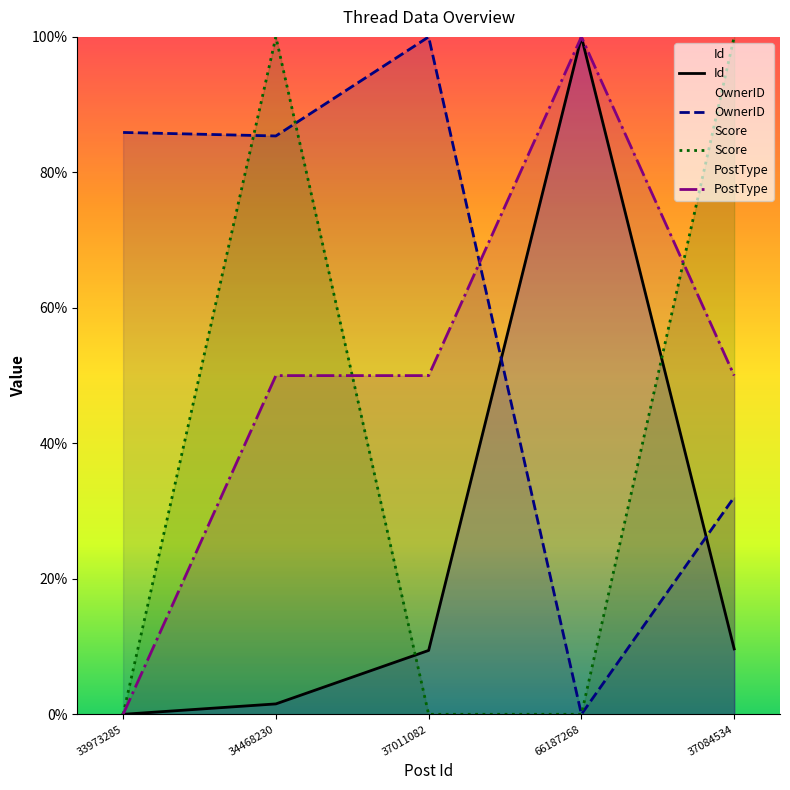

Reading left to right, what are all the values shown in this chart?

Id: 33973285=0.0	34468230=1.5	37011082=9.4	66187268=100.0	37084534=9.7
OwnerID: 33973285=85.9	34468230=85.4	37011082=100.0	66187268=0.0	37084534=32.1
Score: 33973285=0.0	34468230=100.0	37011082=0.0	66187268=0.0	37084534=100.0
PostType: 33973285=0.0	34468230=50.0	37011082=50.0	66187268=100.0	37084534=50.0